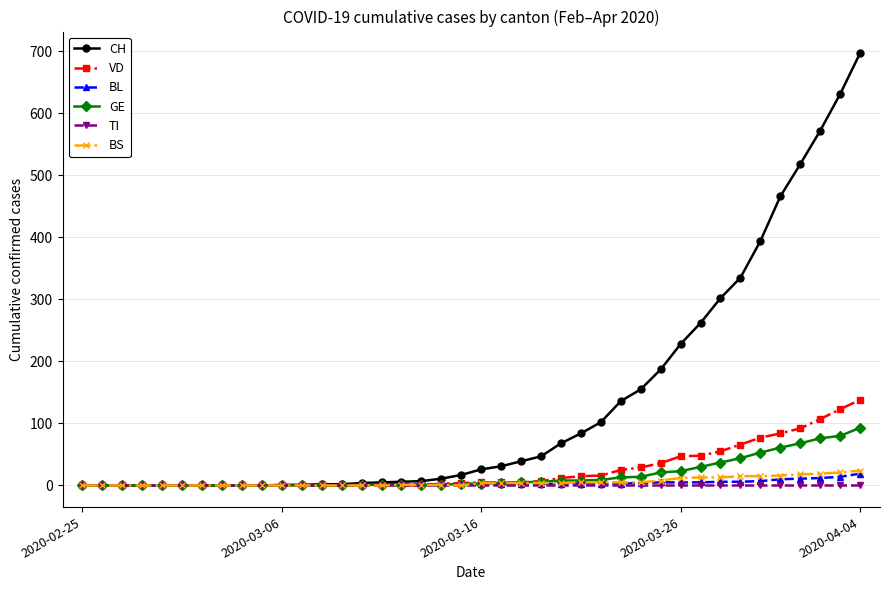

What is the highest value of the VD series?

138